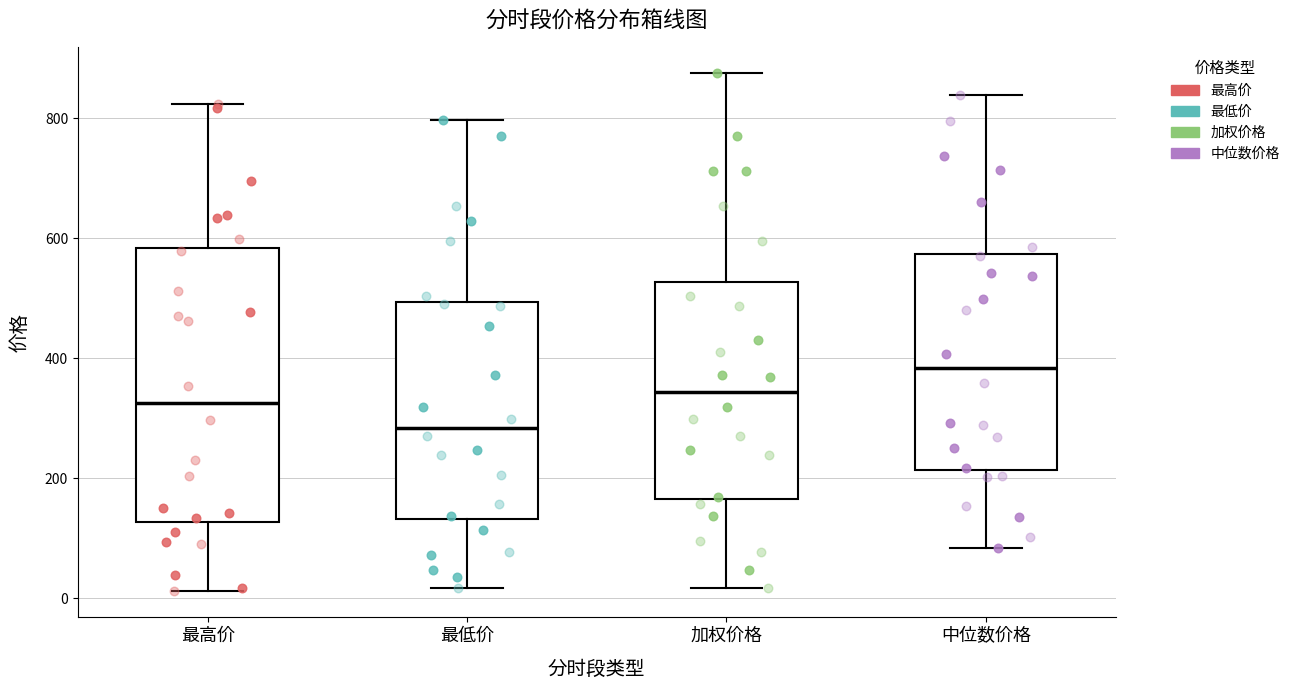

Reading left to right, read every box against the y-axis: the position of its median line, the range the box covers, and the ends of its whiskers. The values are not printed on the chart, so give them approximately, as read against the axis.

最高价: median 320, box 120 to 580, whiskers 20 to 820
最低价: median 280, box 140 to 500, whiskers 20 to 800
加权价格: median 340, box 160 to 520, whiskers 20 to 880
中位数价格: median 380, box 220 to 580, whiskers 80 to 840